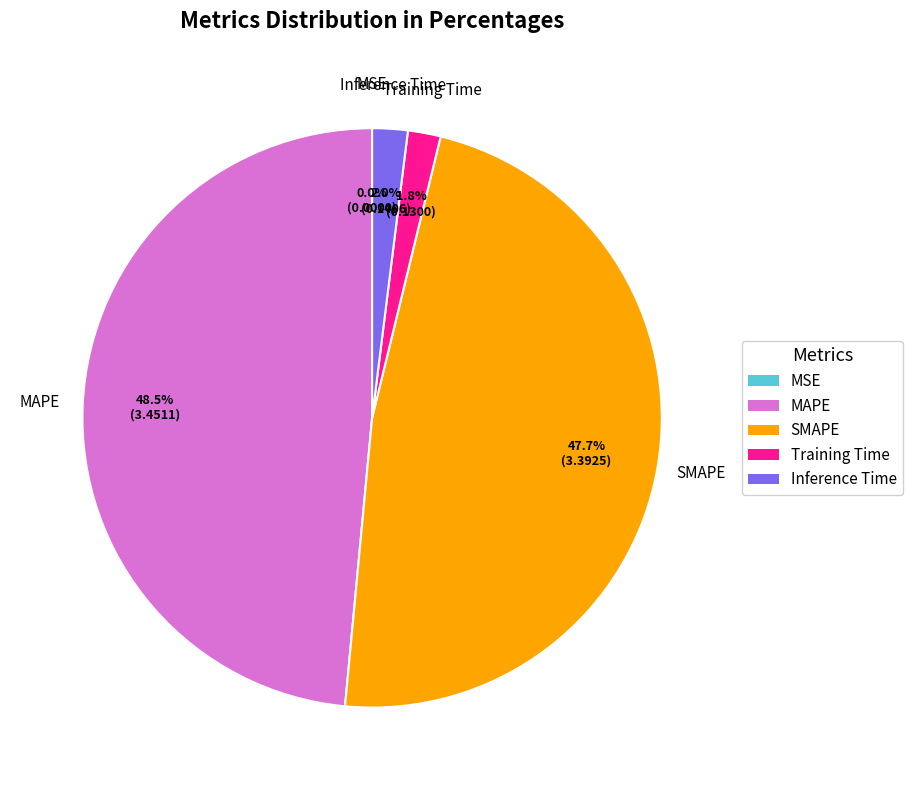

Which slice is the largest?

MAPE